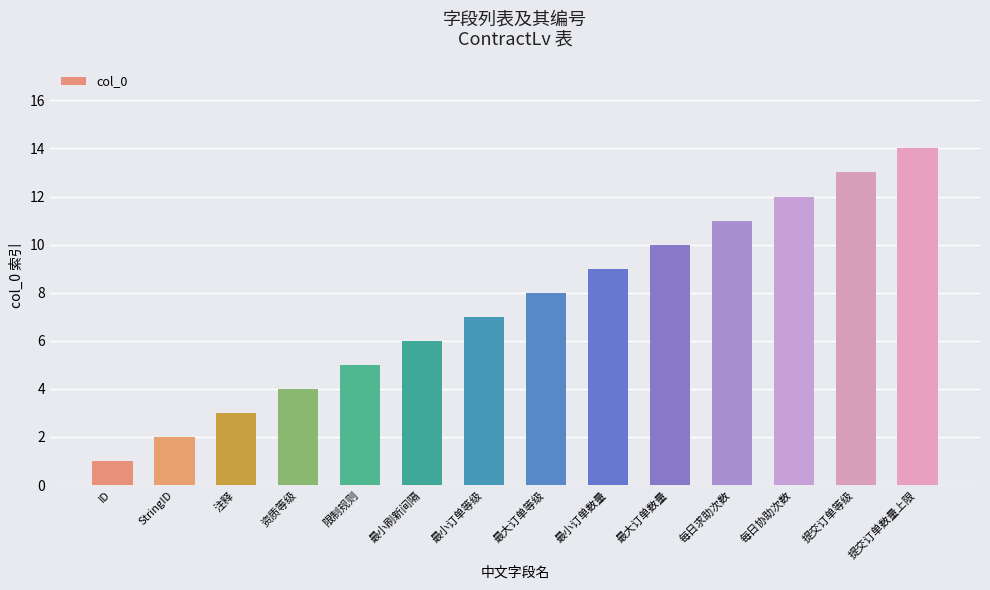

List the labels in order of value, largest first.

提交订单数量上限, 提交订单等级, 每日协助次数, 每日求助次数, 最大订单数量, 最小订单数量, 最大订单等级, 最小订单等级, 最小刷新间隔, 限制规则, 资质等级, 注释, StringID, ID